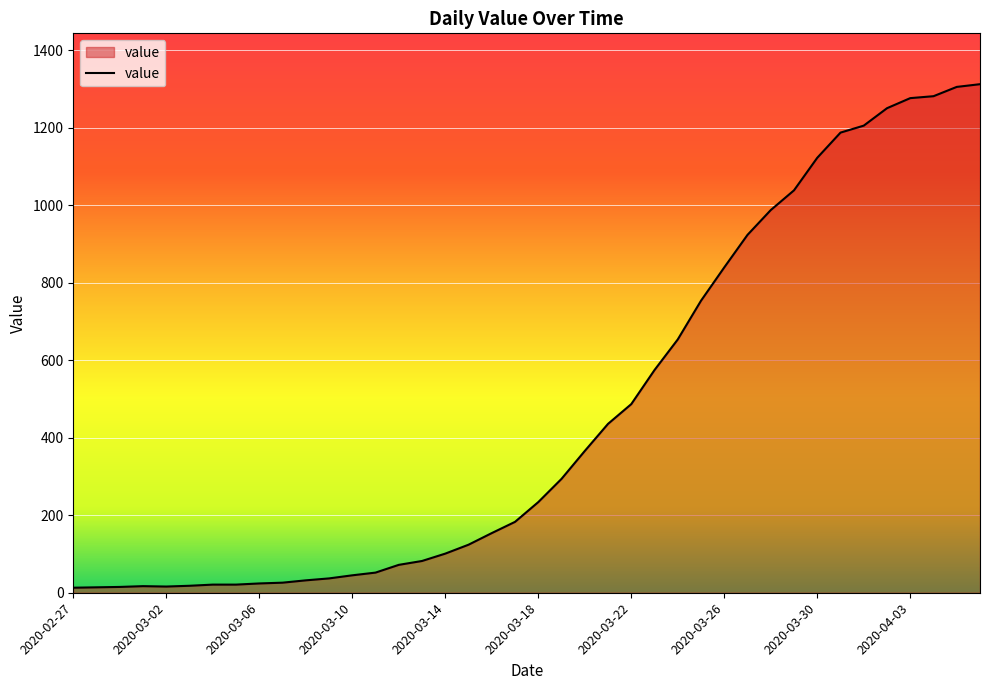

What is the greatest value displayed?

1313